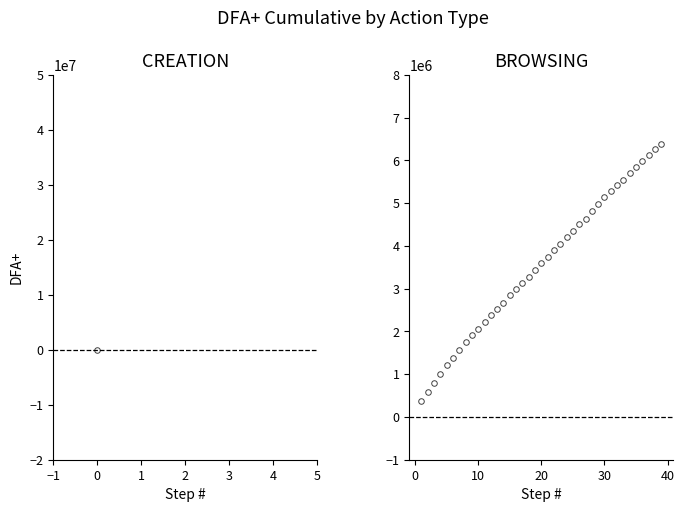

What is the value of the 16th point from the left?

2991241.6